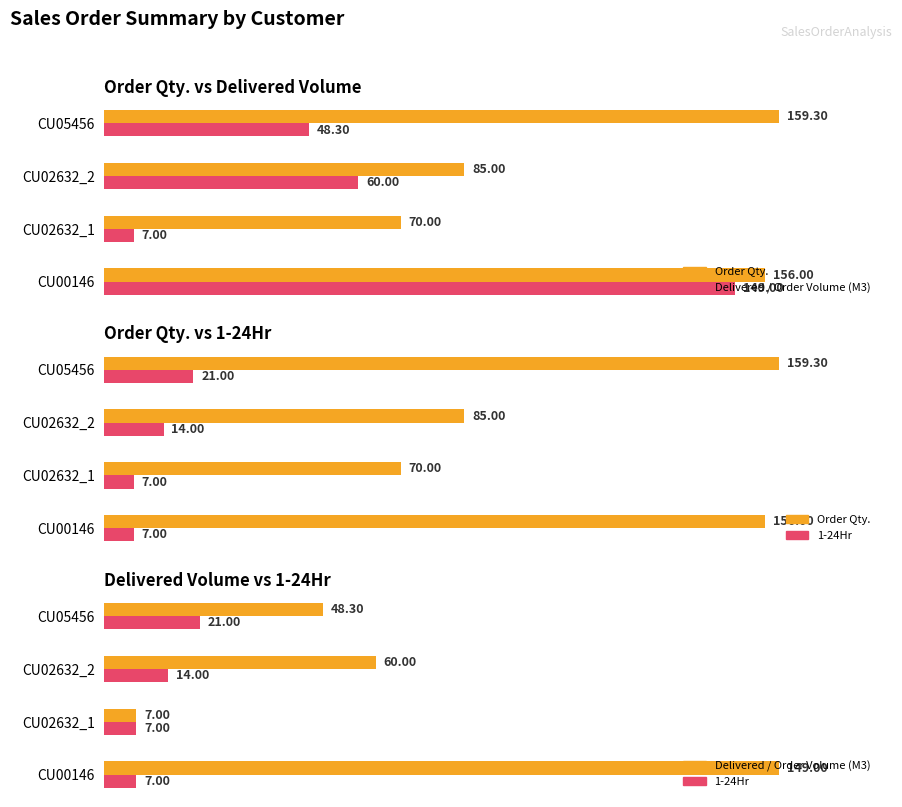

How many values in the 1-24Hr series exceed 14?

1